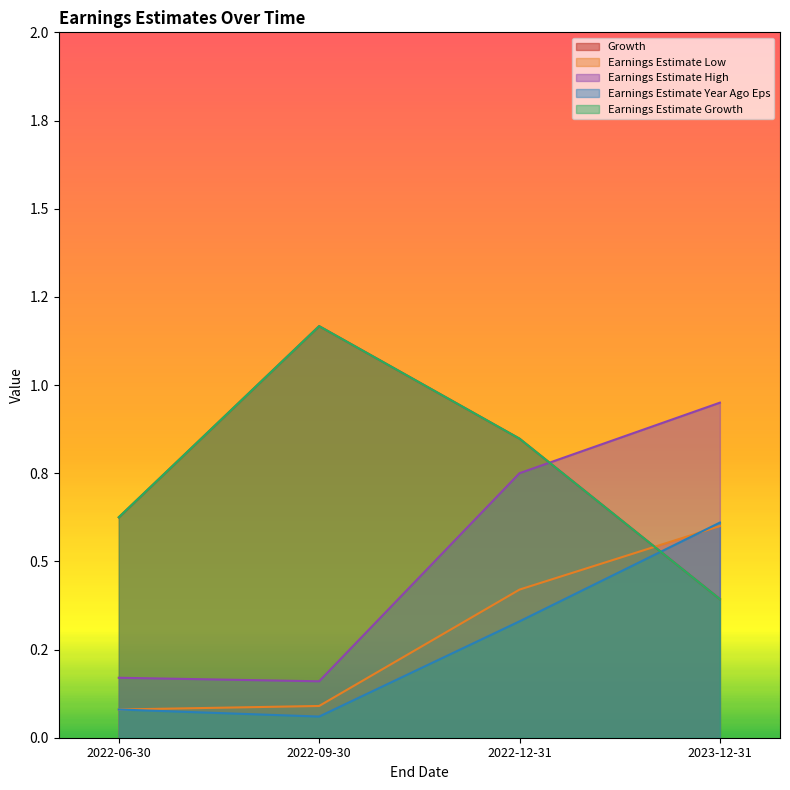

What is the difference between the highest and lowest values at 2022-06-30?

0.5